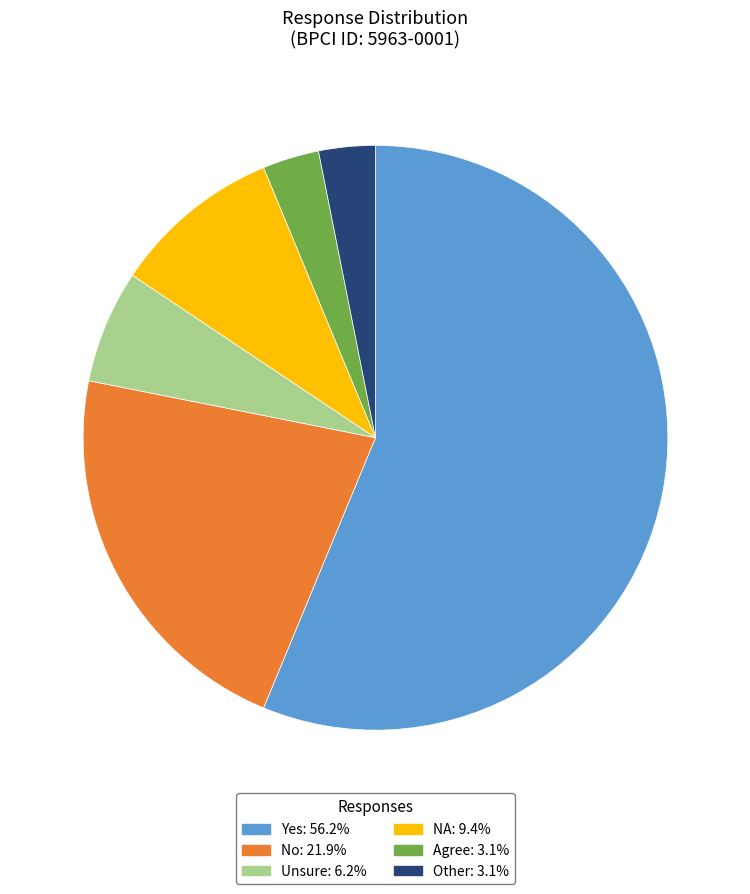

Does any single category account for the majority?

Yes